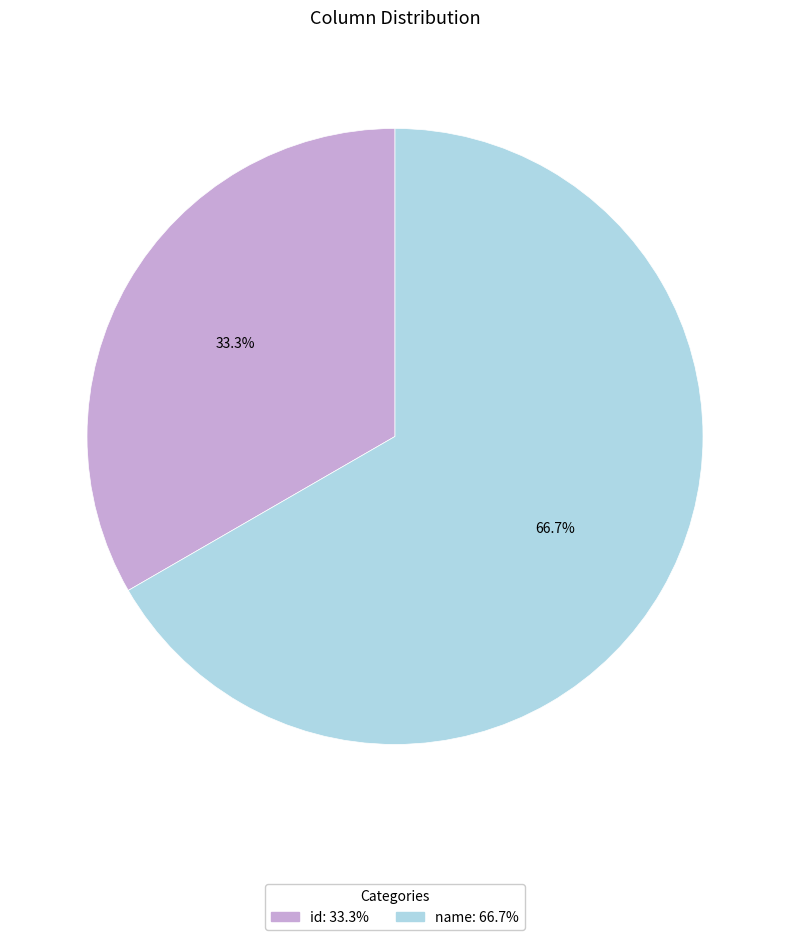

Rank the categories by value from highest to lowest.

name, id